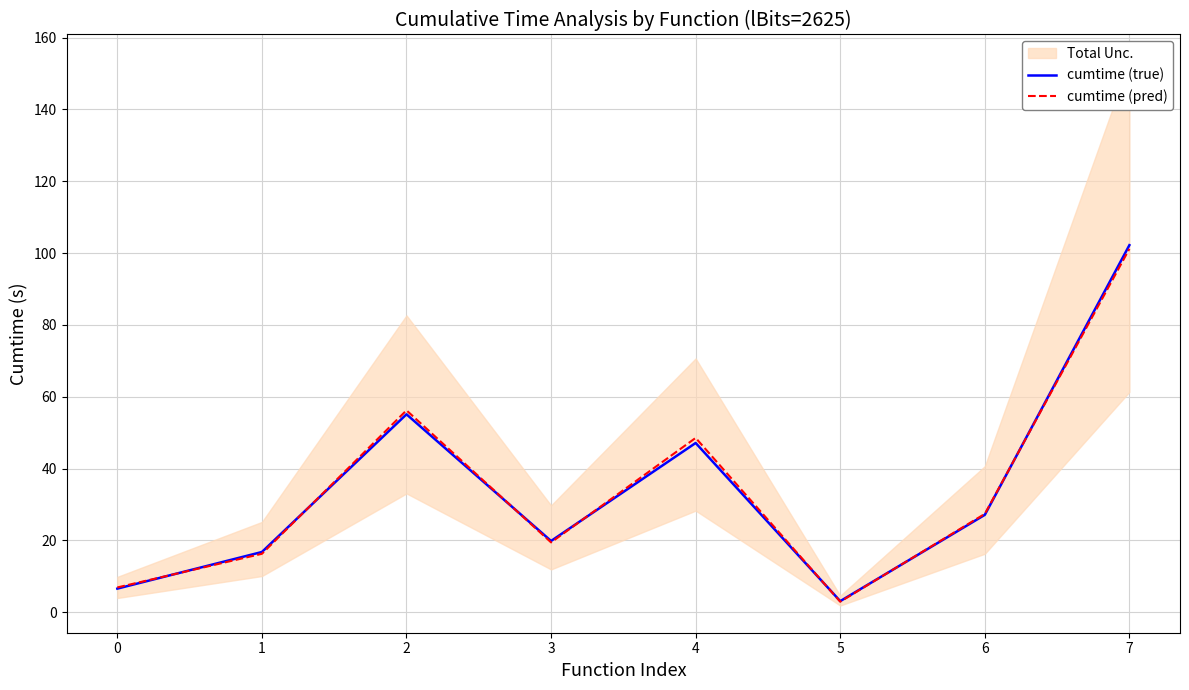

How many lines are shown in the chart?

2